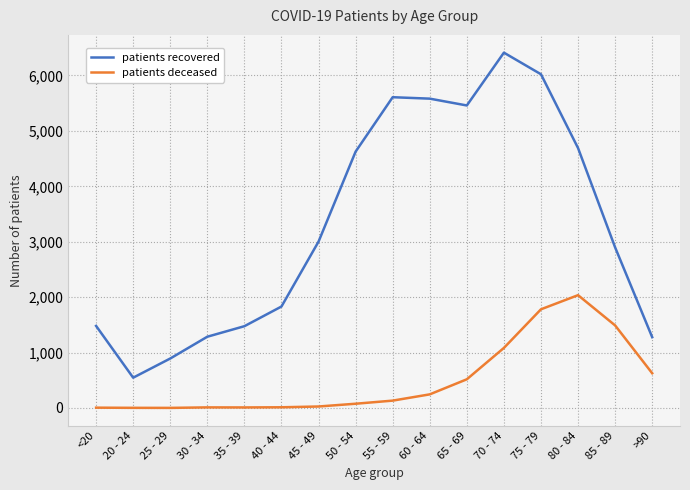

Which category has the lowest value in the patients recovered series?

20 - 24